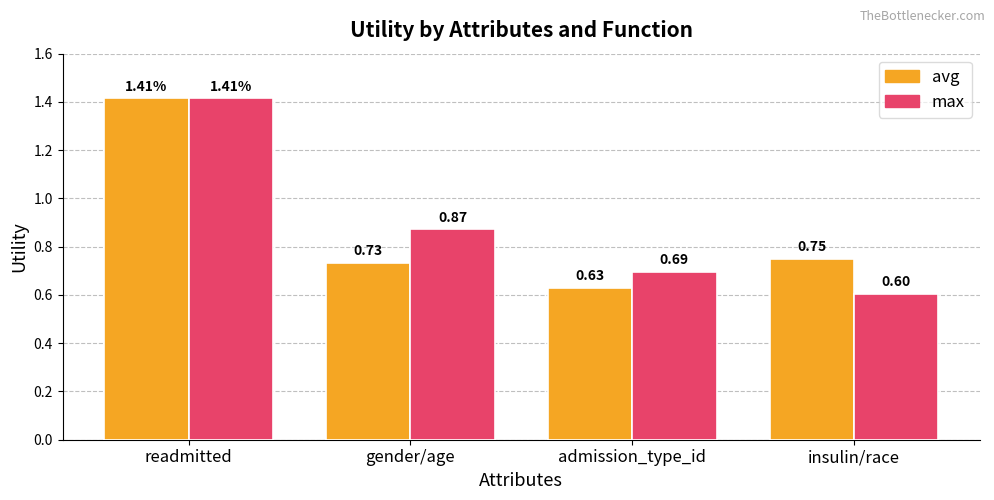

How many categories are shown in the chart?

4